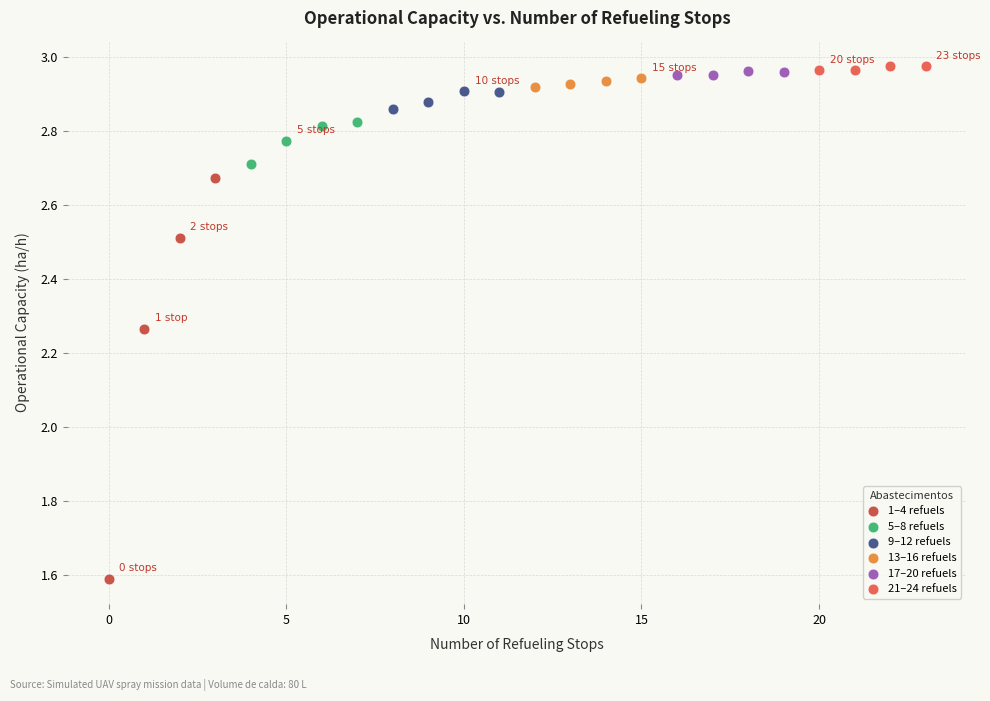

Which series contains the highest Y value?

21–24 refuels